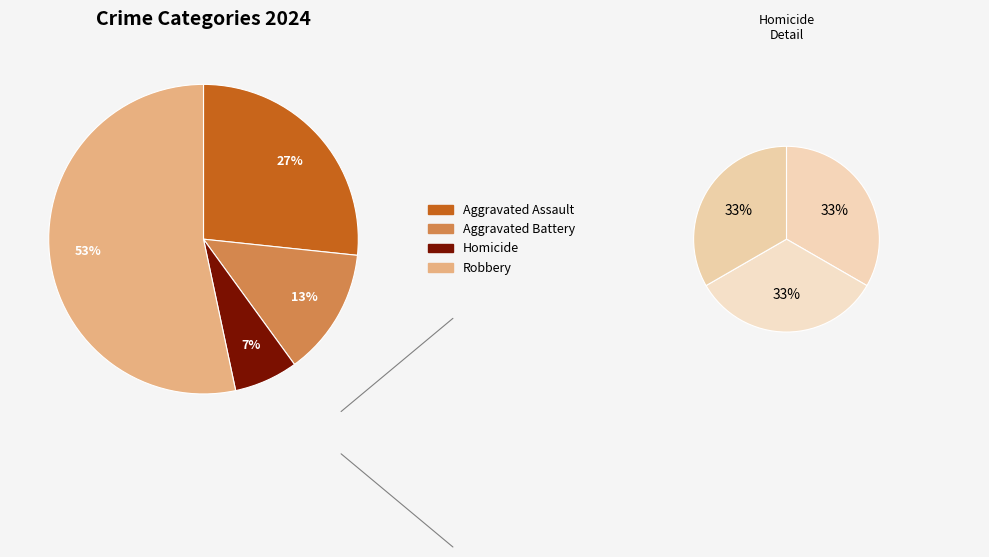

Is Robbery the majority of the pie?

Yes